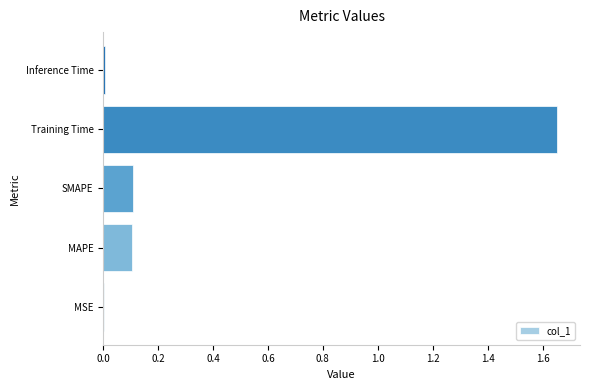

The chart shows a value of 0.0 at MSE. True or false?

True